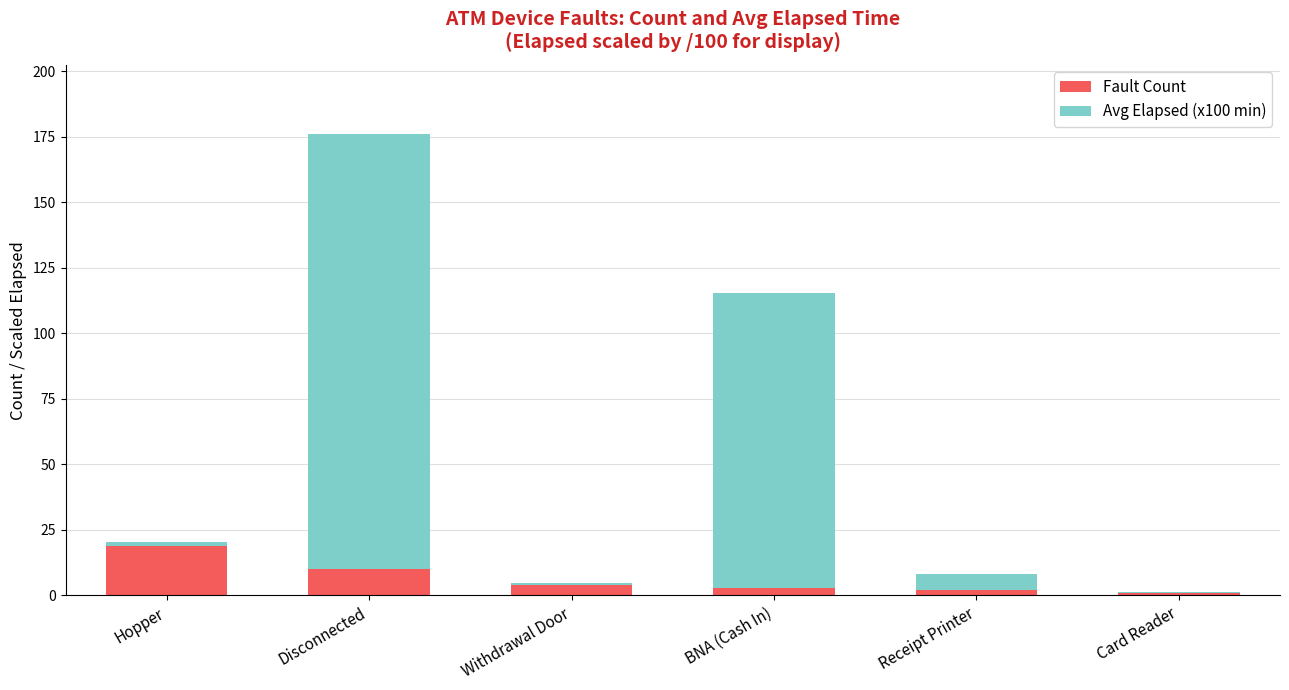

The Fault Count series shows 16.8 at Disconnected. True or false?

False